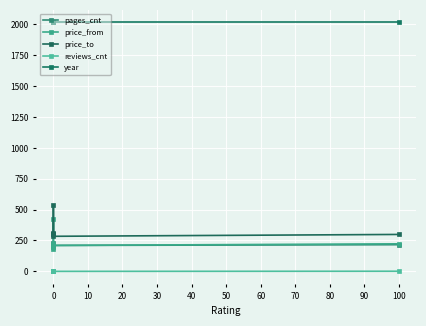

True or false: price_from has more than 2 points higher than both neighbors.

False